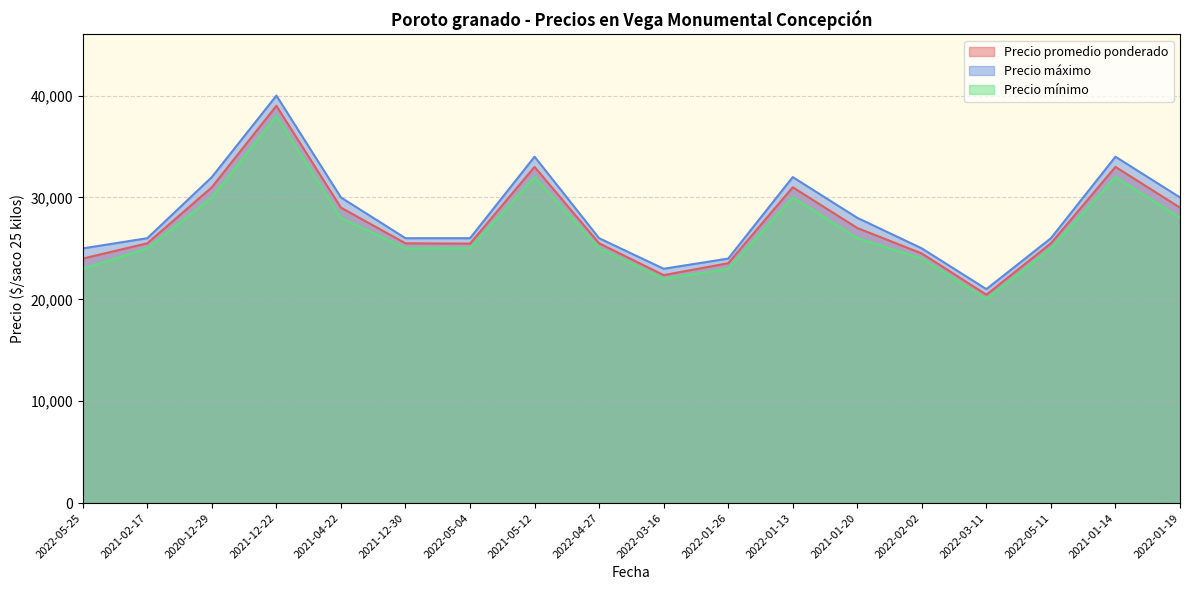

The Precio mínimo series shows 9121 at 2021-04-22. True or false?

False